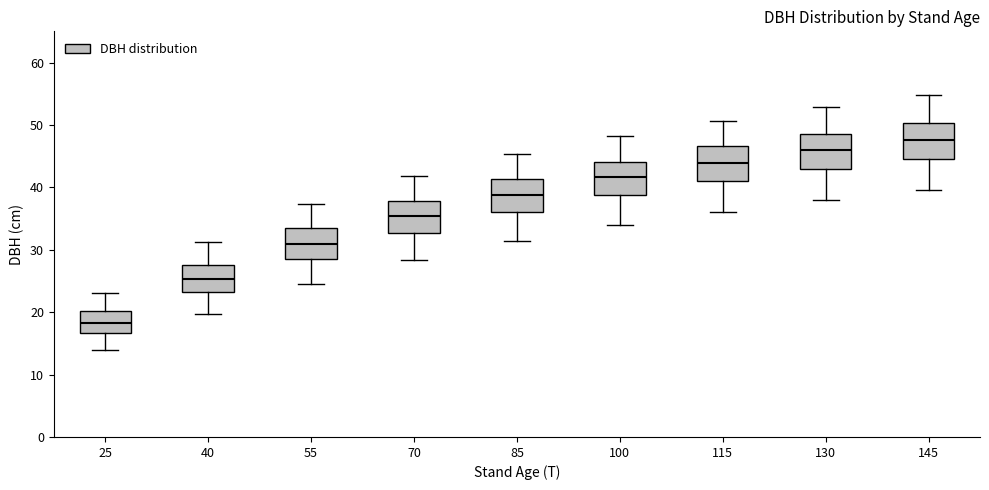

Reading left to right, transcribe this box plot: for each box, give where its median line is, the range the box spans, and where its two whiskers end, as read against the y-axis. The values are not printed on the chart, so give them approximately, as read against the axis.

25: median 18, box 17 to 20, whiskers 14 to 23
40: median 25, box 23 to 28, whiskers 20 to 31
55: median 31, box 29 to 33, whiskers 24 to 37
70: median 35, box 33 to 38, whiskers 28 to 42
85: median 39, box 36 to 41, whiskers 31 to 45
100: median 42, box 39 to 44, whiskers 34 to 48
115: median 44, box 41 to 47, whiskers 36 to 51
130: median 46, box 43 to 49, whiskers 38 to 53
145: median 48, box 45 to 50, whiskers 40 to 55